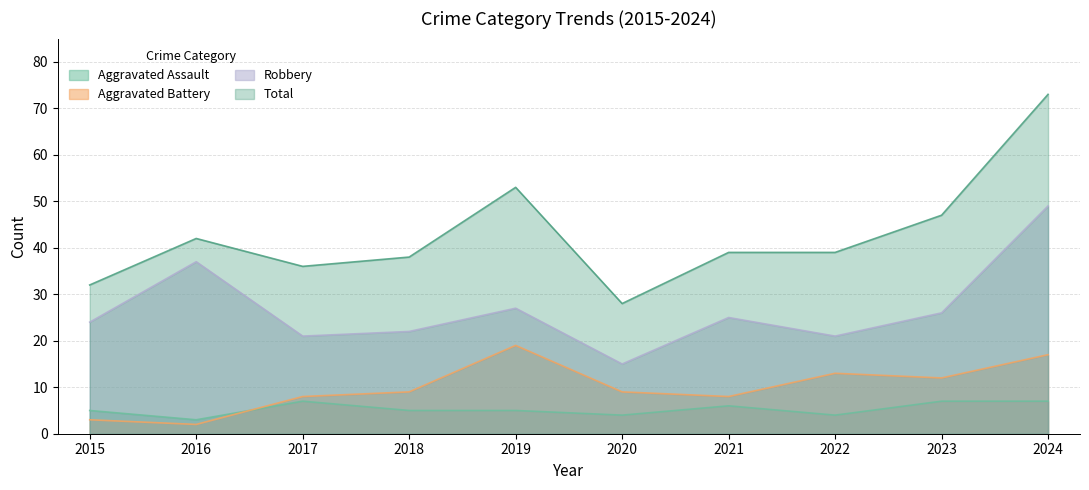

Reading right to left, list all the values displayed in this chart.

Aggravated Assault: 7	7	4	6	4	5	5	7	3	5
Aggravated Battery: 17	12	13	8	9	19	9	8	2	3
Robbery: 49	26	21	25	15	27	22	21	37	24
Total: 73	47	39	39	28	53	38	36	42	32